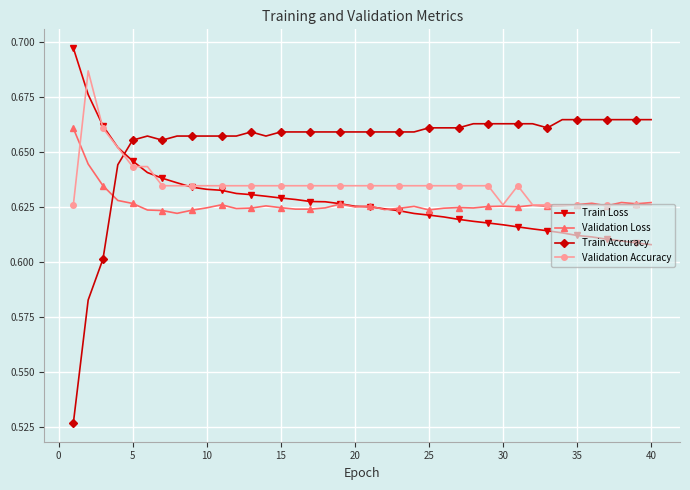

Which series has the largest range (max minus min)?

Train Accuracy